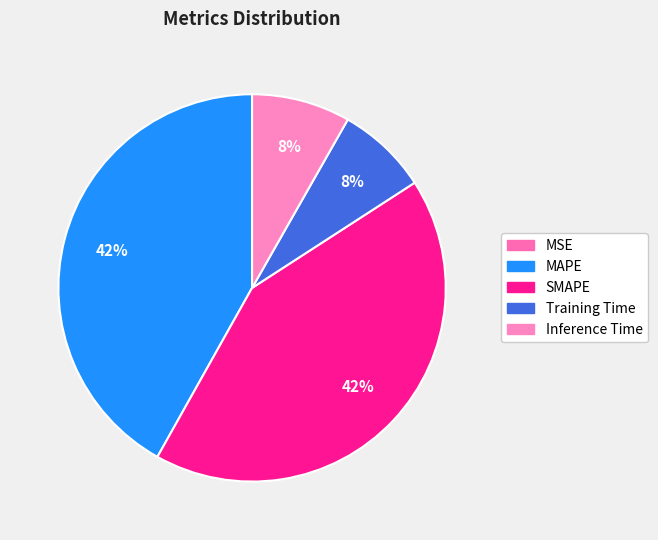

Do SMAPE and Training Time together represent more than half of the pie?

No